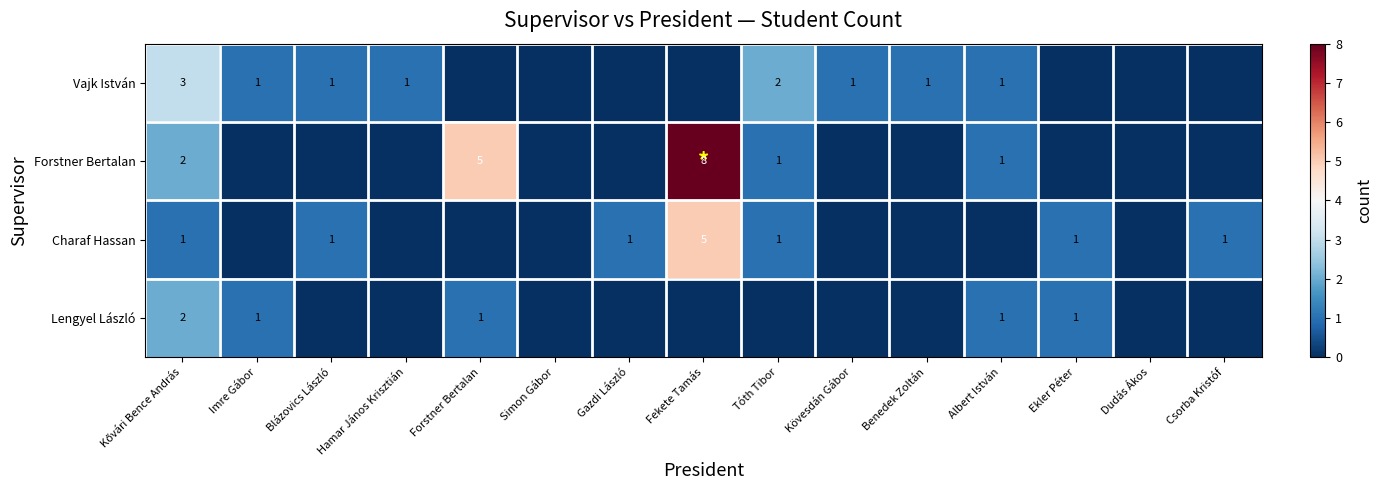

What is the difference between the Forstner Bertalan values at Fekete Tamás and Albert István?

7